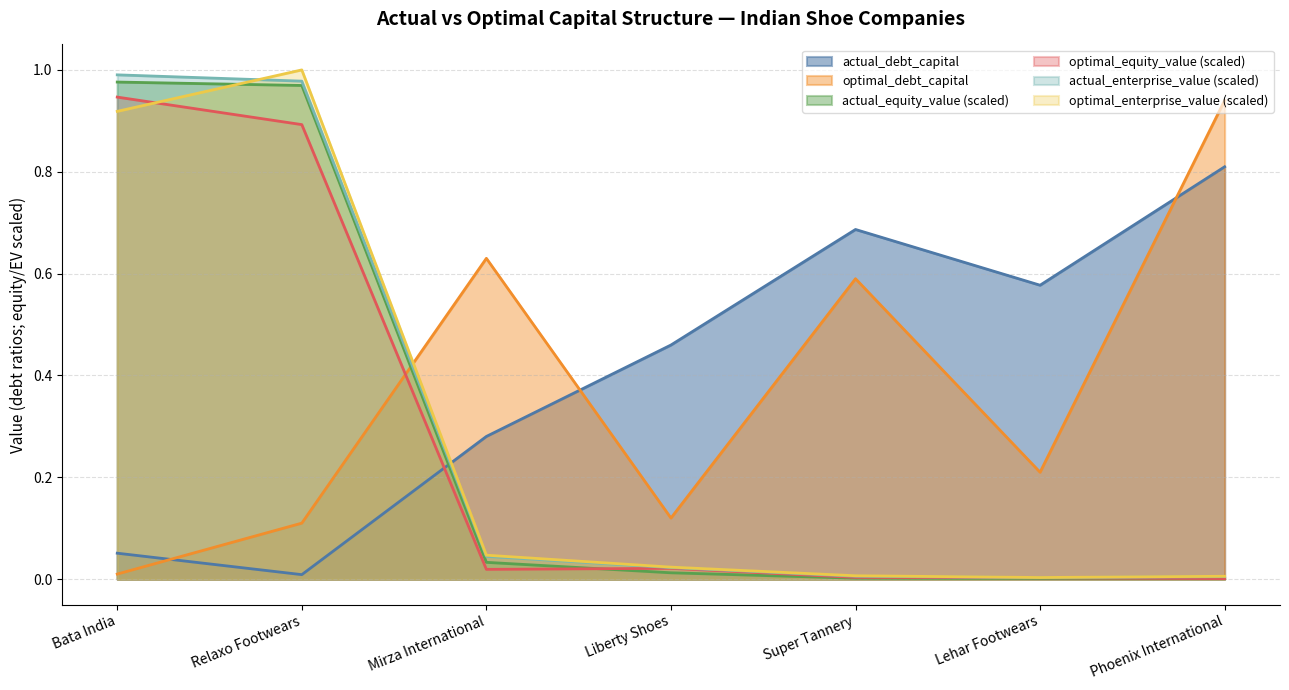

Reading left to right, what are all the values shown in this chart?

actual_debt_capital: 0.1	0.0	0.3	0.5	0.7	0.6	0.8
optimal_debt_capital: 0.0	0.1	0.6	0.1	0.6	0.2	0.9
actual_equity_value: 1.0	1.0	0.0	0.0	0.0	0.0	0.0
optimal_equity_value: 0.9	0.9	0.0	0.0	0.0	0.0	0.0
actual_enterprise_value: 1.0	1.0	0.0	0.0	0.0	0.0	0.0
optimal_enterprise_value: 0.9	1.0	0.0	0.0	0.0	0.0	0.0